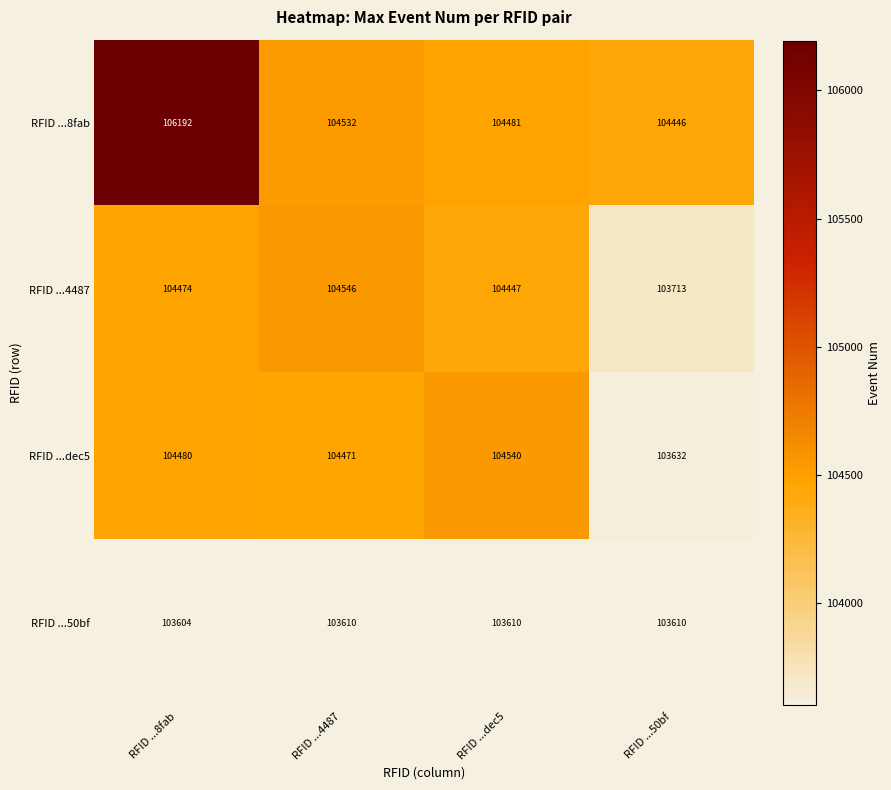

The value of RFID ...8fab at RFID ...50bf is 155263. True or false?

False